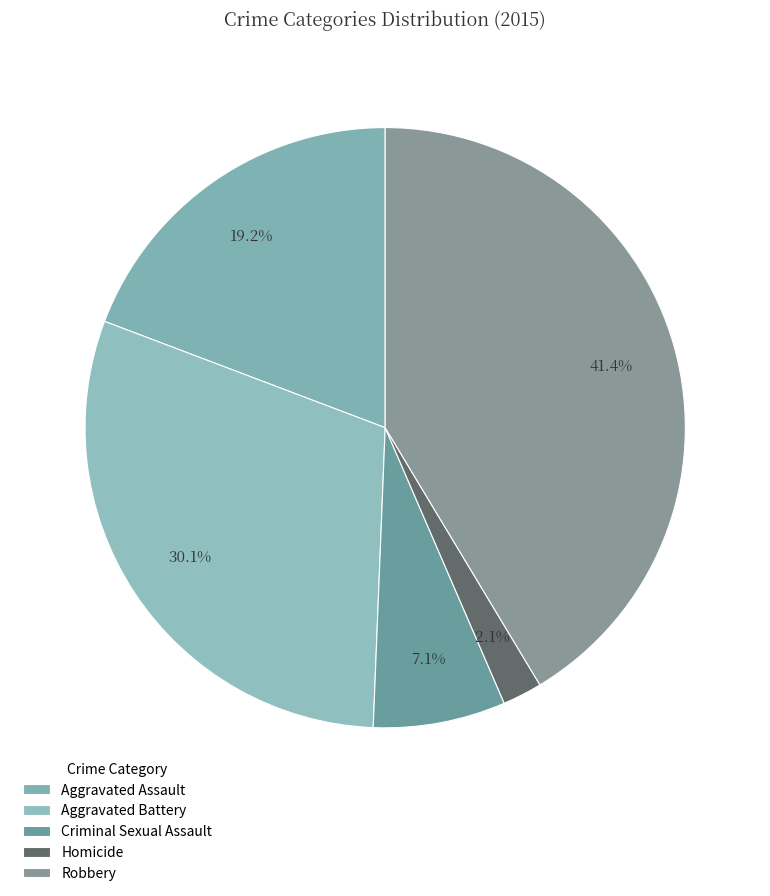

Rank the categories by value from lowest to highest.

Homicide, Criminal Sexual Assault, Aggravated Assault, Aggravated Battery, Robbery